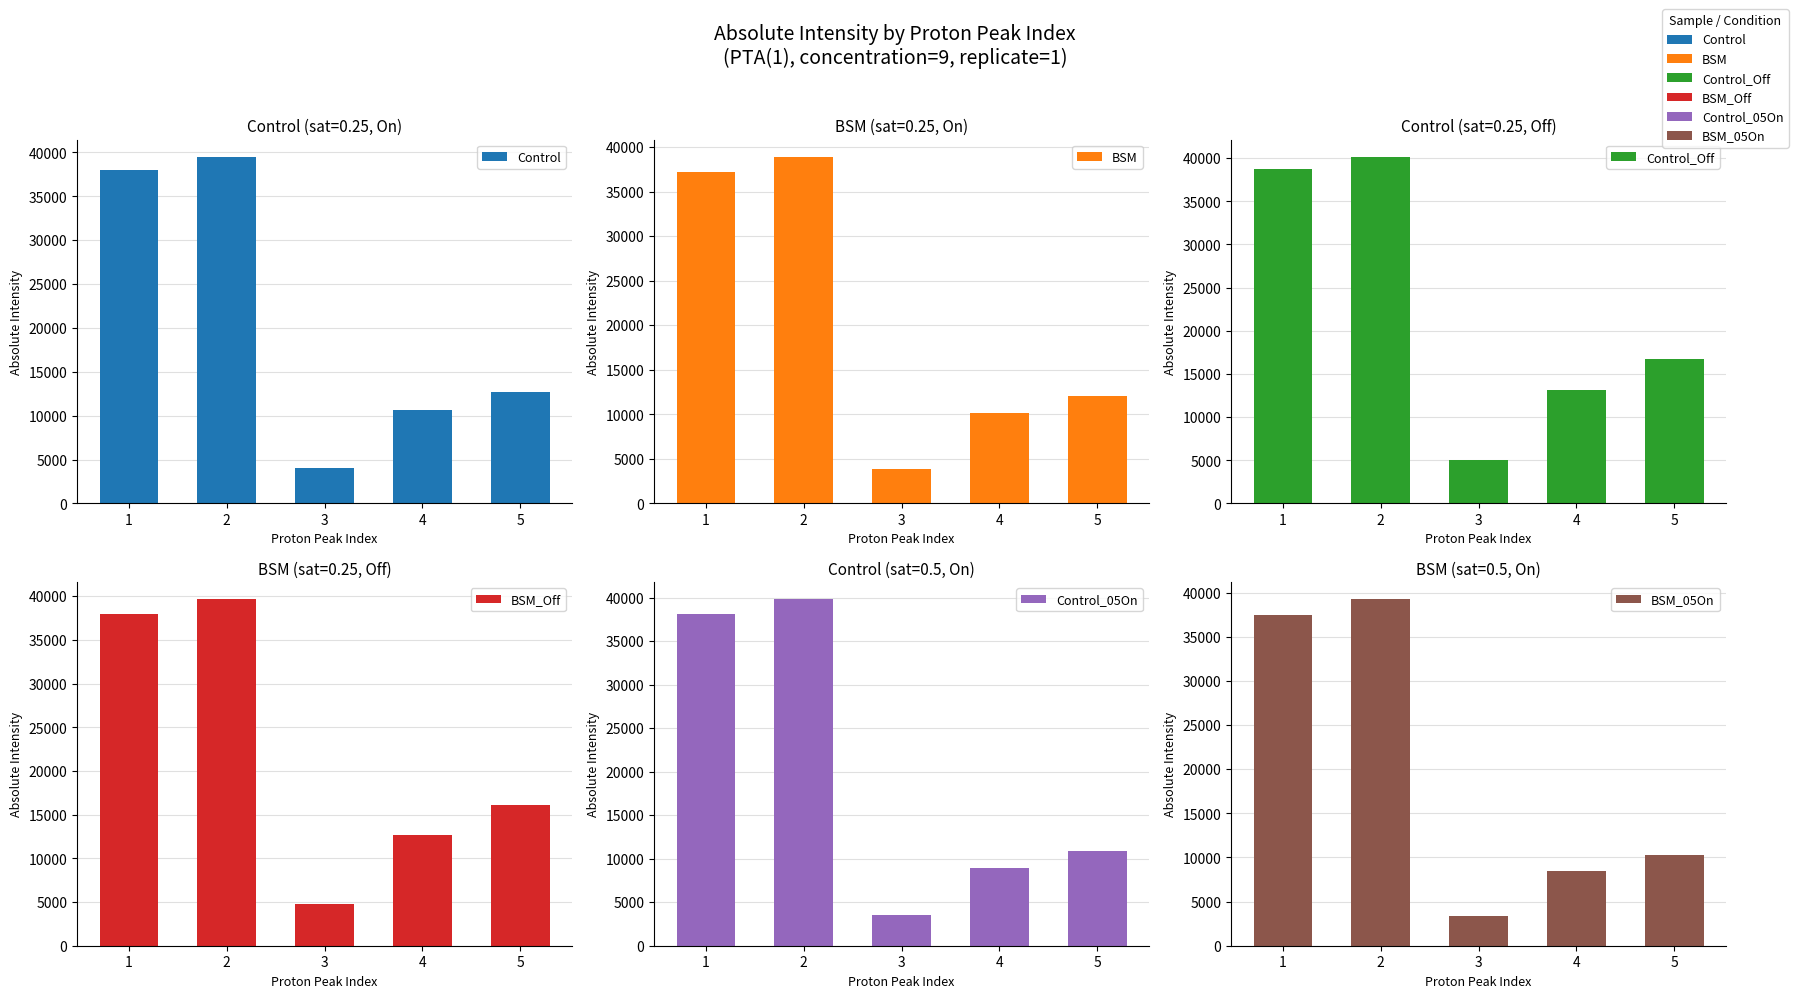

List the labels in order of BSM_Off value, smallest first.

3, 4, 5, 1, 2